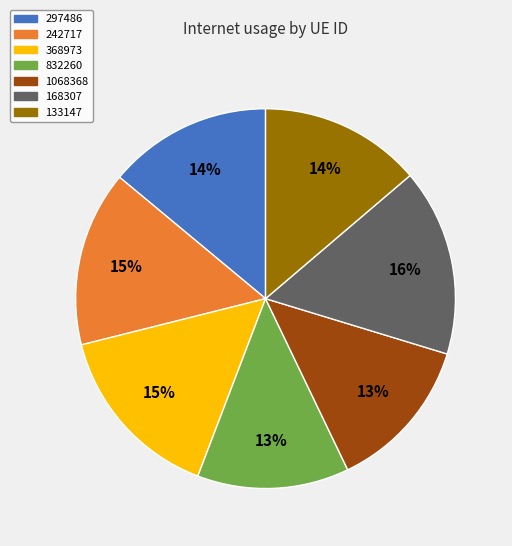

Do 133147 and 168307 together represent more than half of the pie?

No